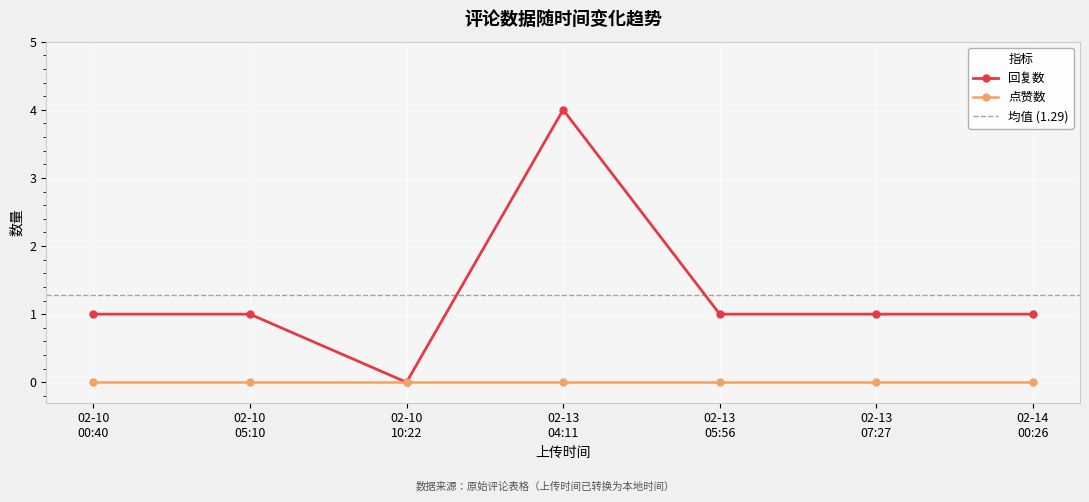

What is the maximum value for 回复数?

4